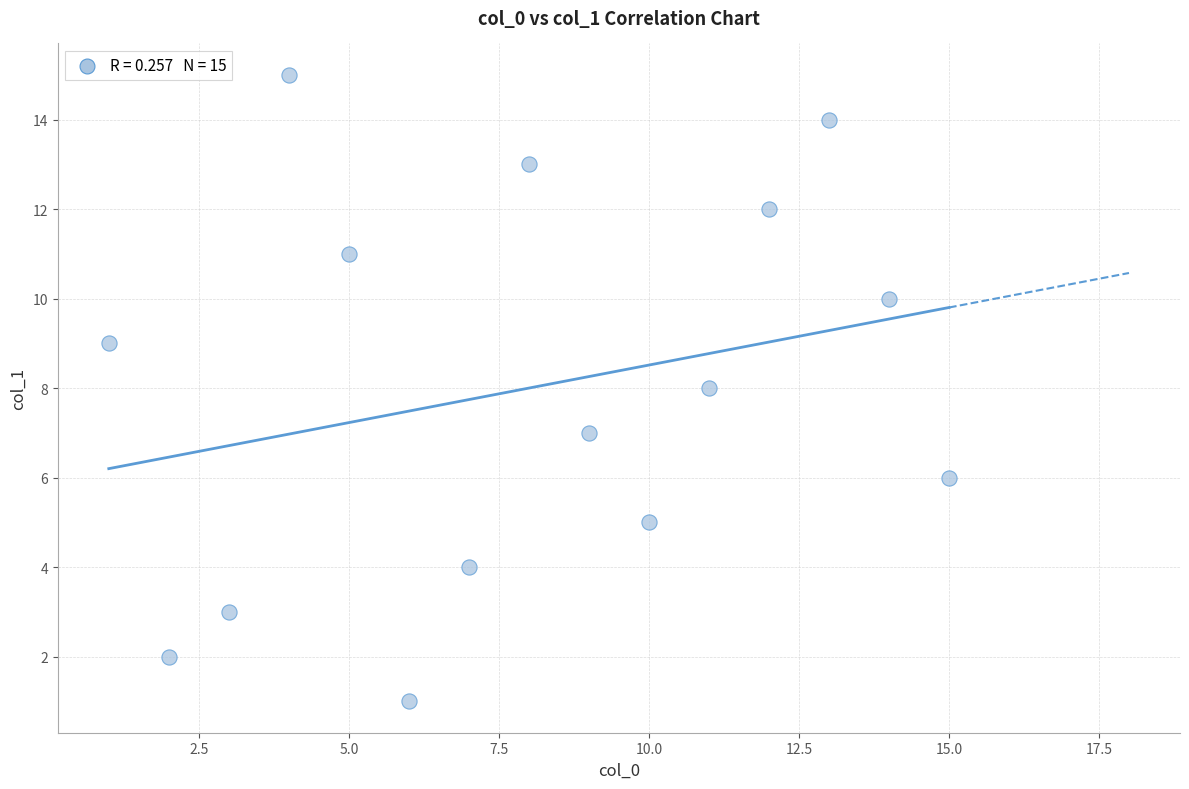

What is the range of Y values (max minus min)?

14